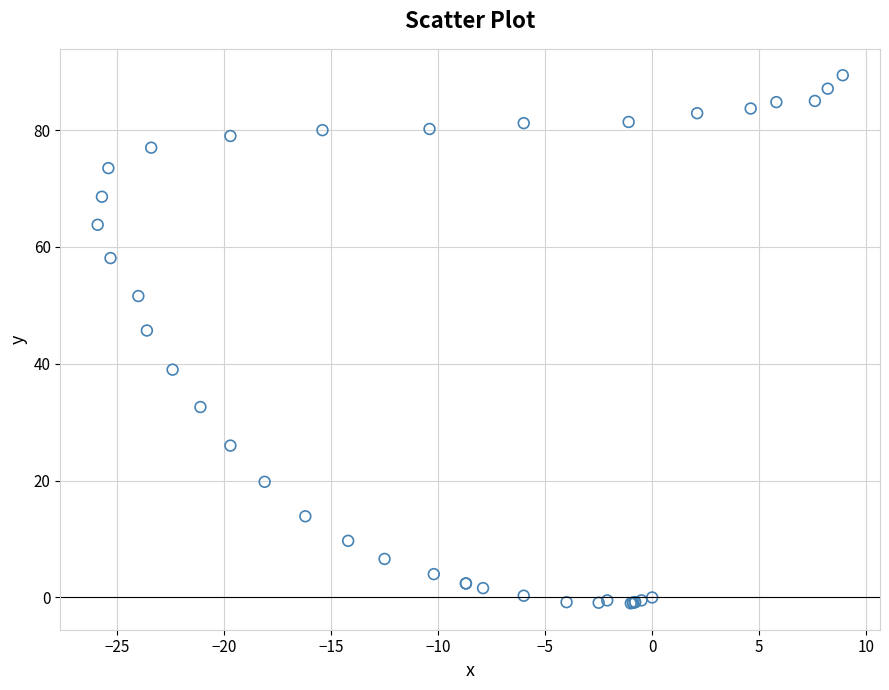

What Y value in the scatter plot is closest to 44?

45.7